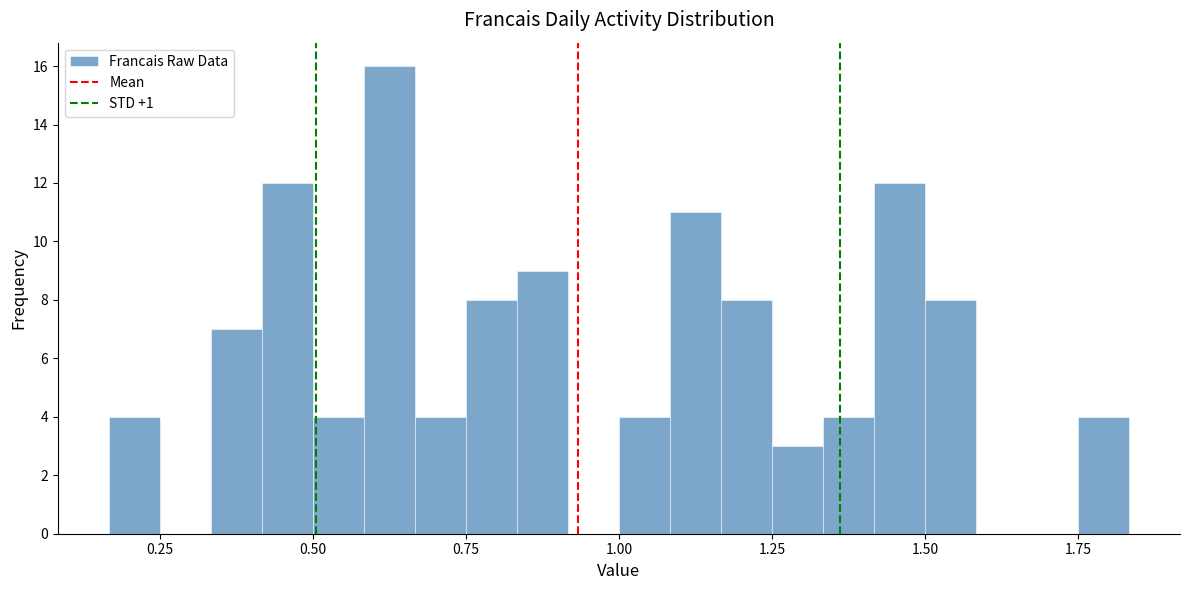

Read against the x-axis, roughly where is the centre of the tallest bar?

0.65